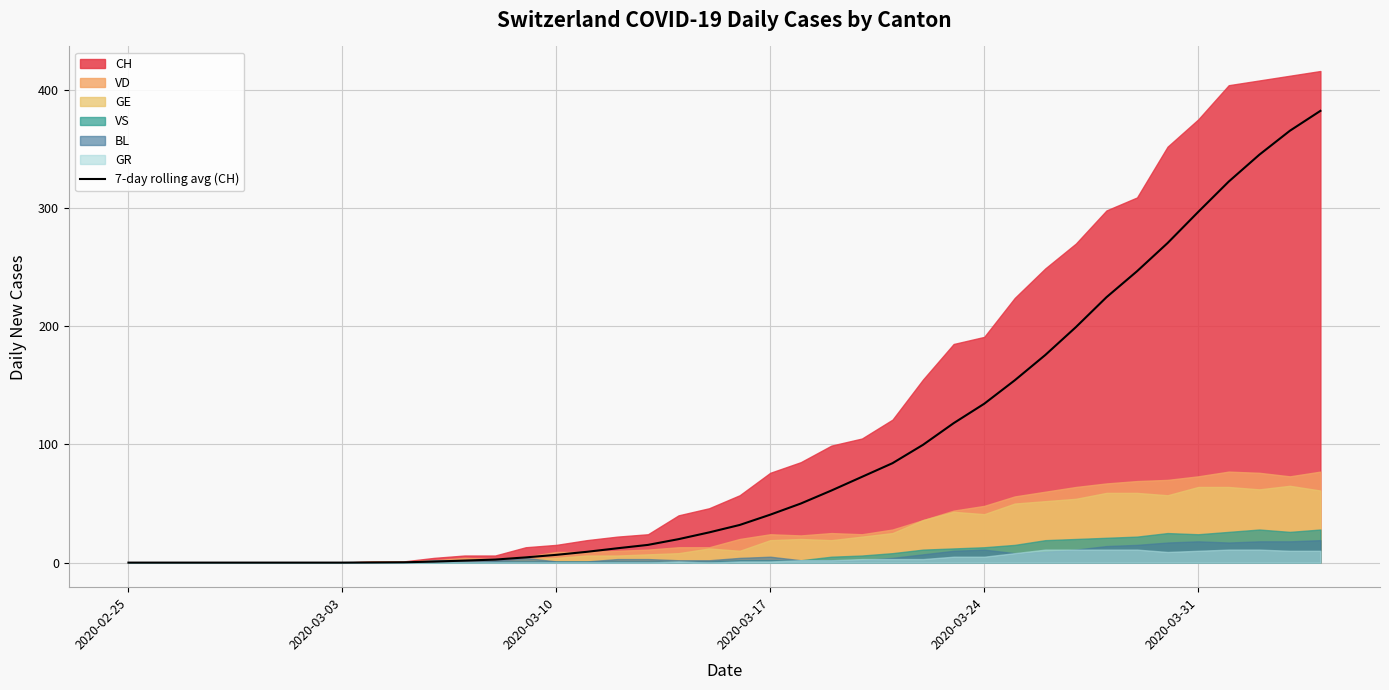

Is it true that 7-day rolling avg (CH) equals 28.6 at 2020-03-24?

False